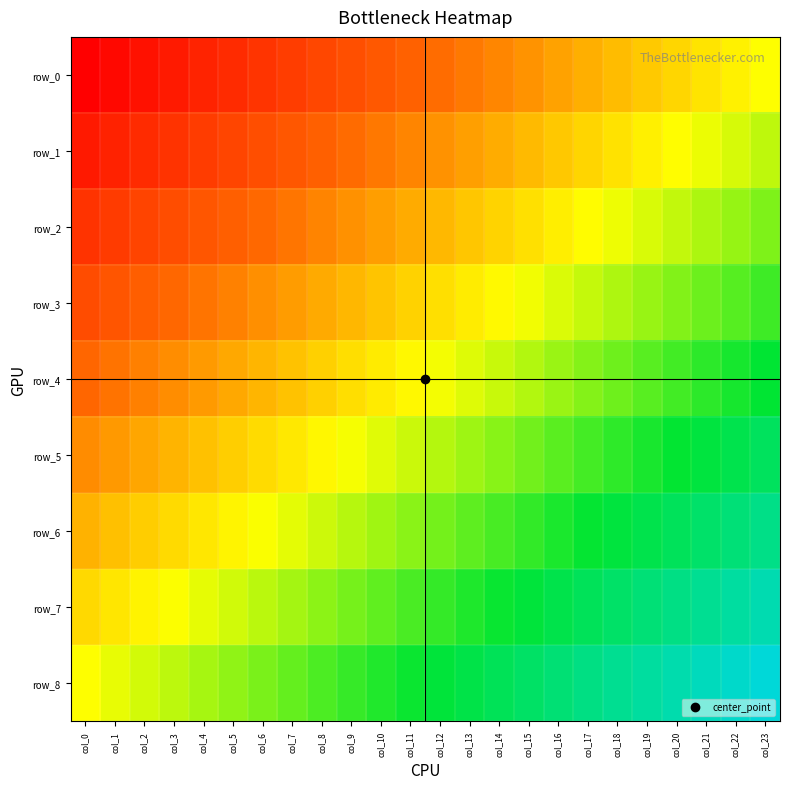

Where is row_7 nearest to the value 0?

col_3